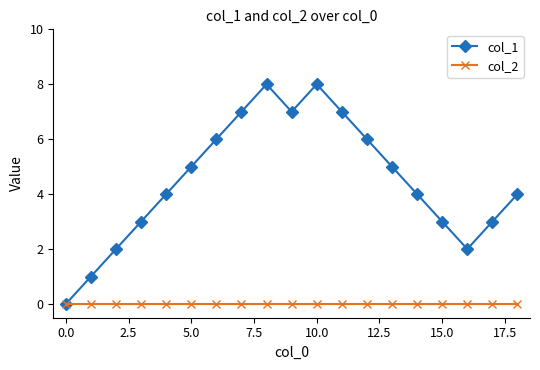

What is the greatest value displayed?

8